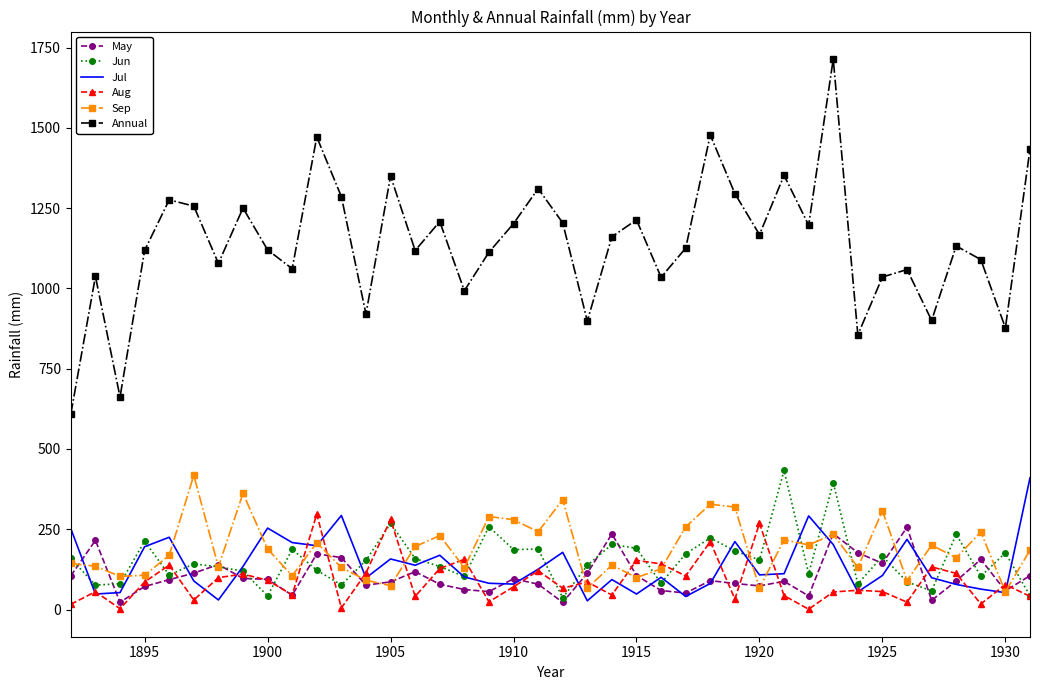

Which series has the largest total across all categories?

Annual